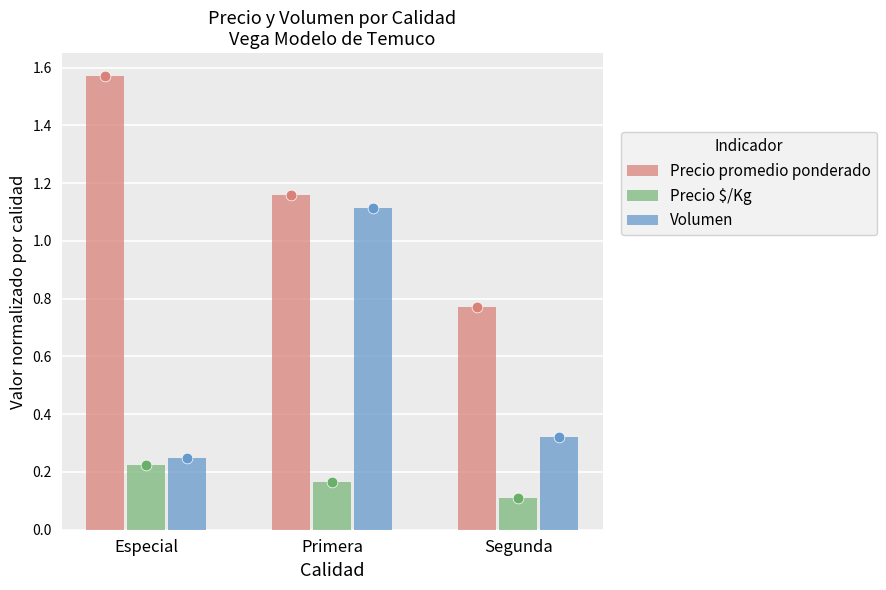

Which series reaches the maximum Y coordinate?

Precio promedio ponderado